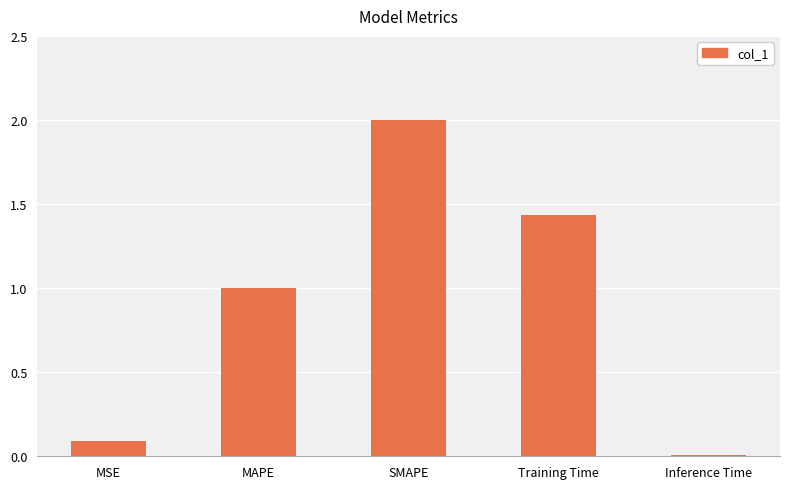

Between SMAPE and Training Time, which is larger?

SMAPE